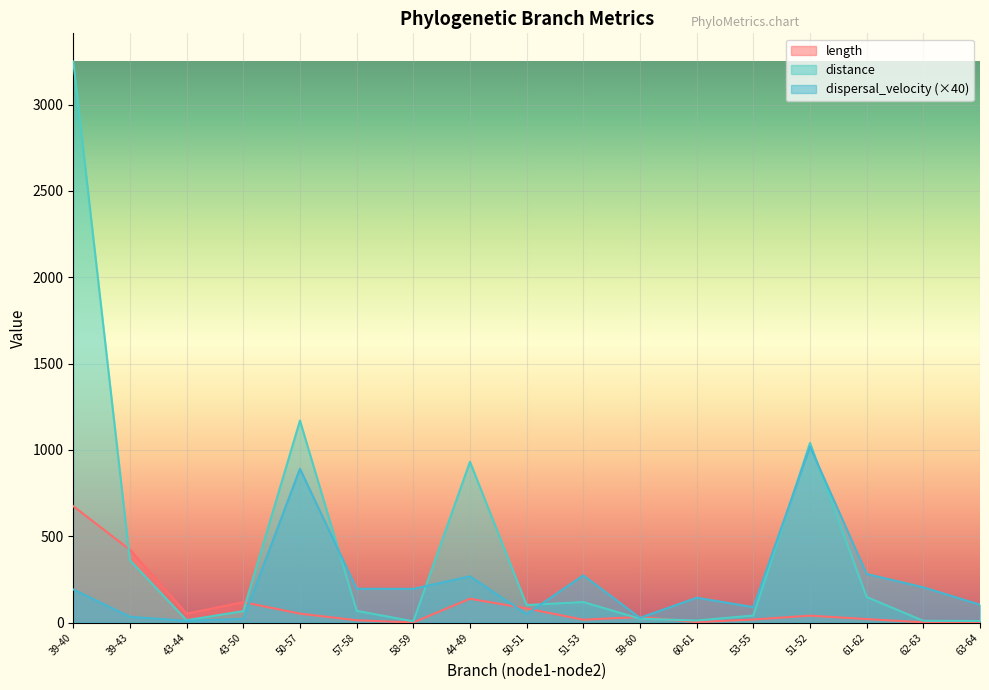

Which series has the largest range (max minus min)?

distance